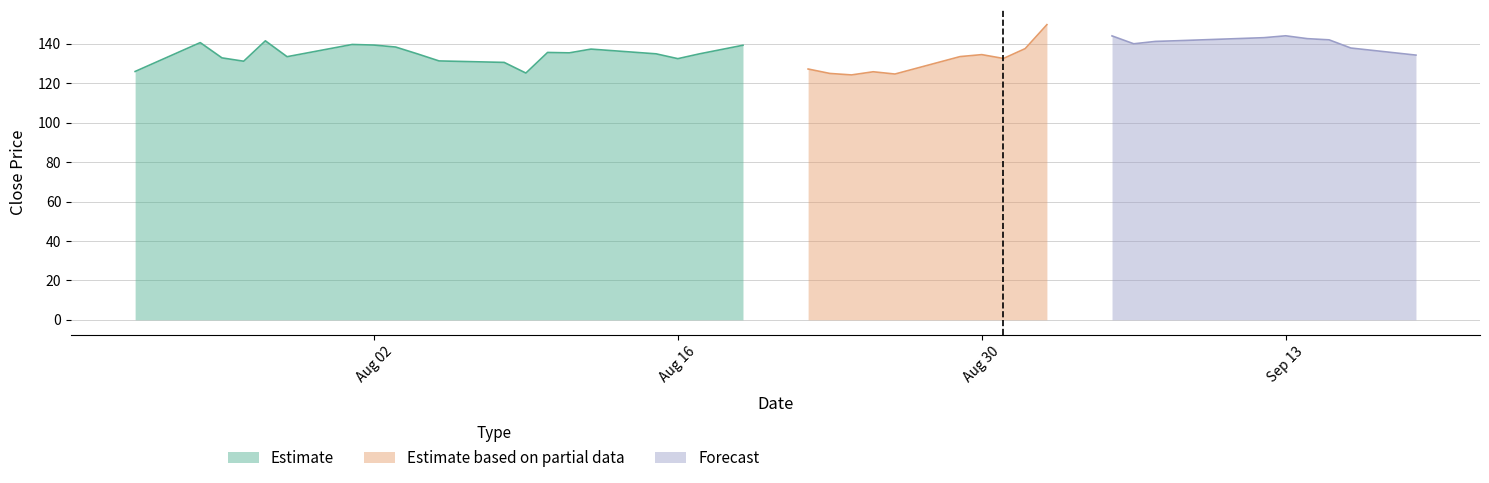

Is it true that Forecast equals 140.1 at 2021-09-06?

True